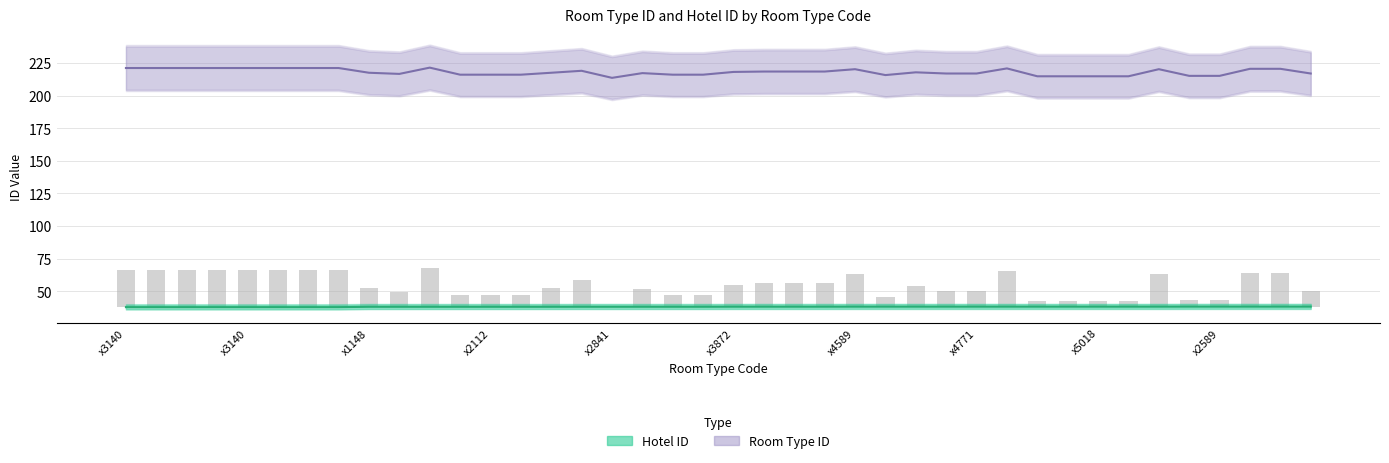

Where does the Hotel ID series first go above 38?

x1148